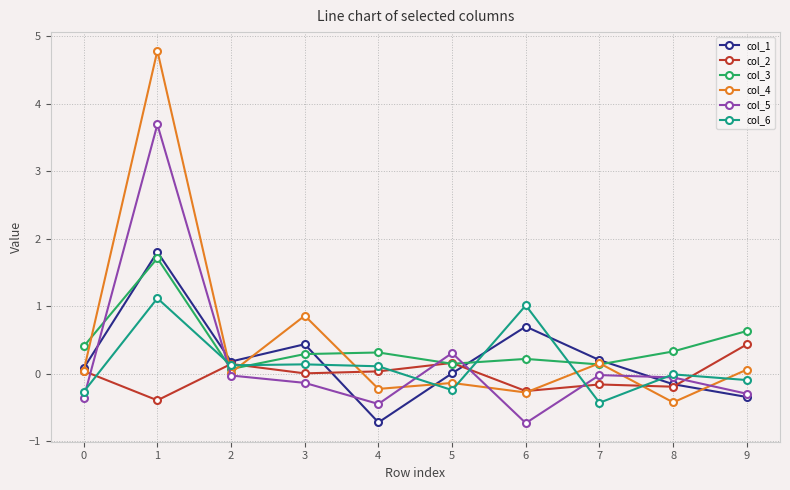

The col_4 series shows -0.3 at 6. True or false?

True